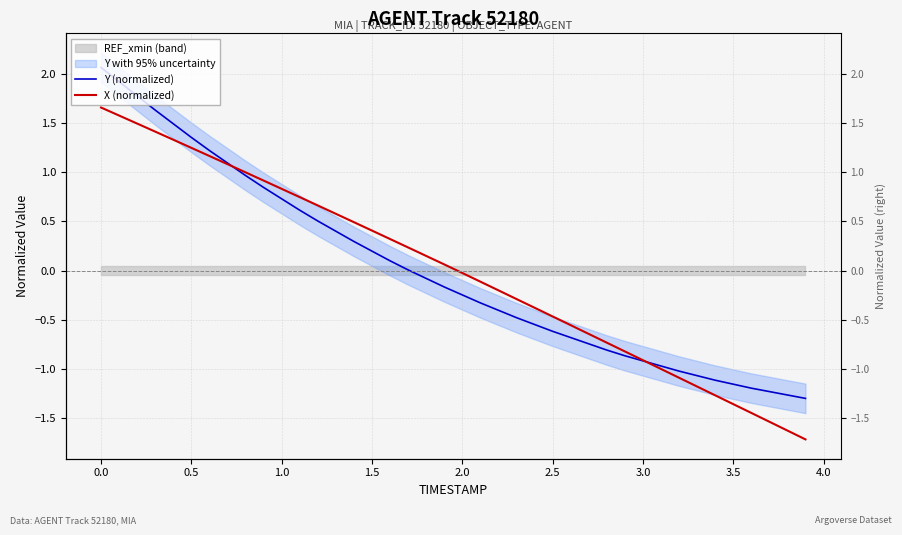

After their last crossing, which series has the higher values: X (normalized) or Y (normalized)?

Y (normalized)